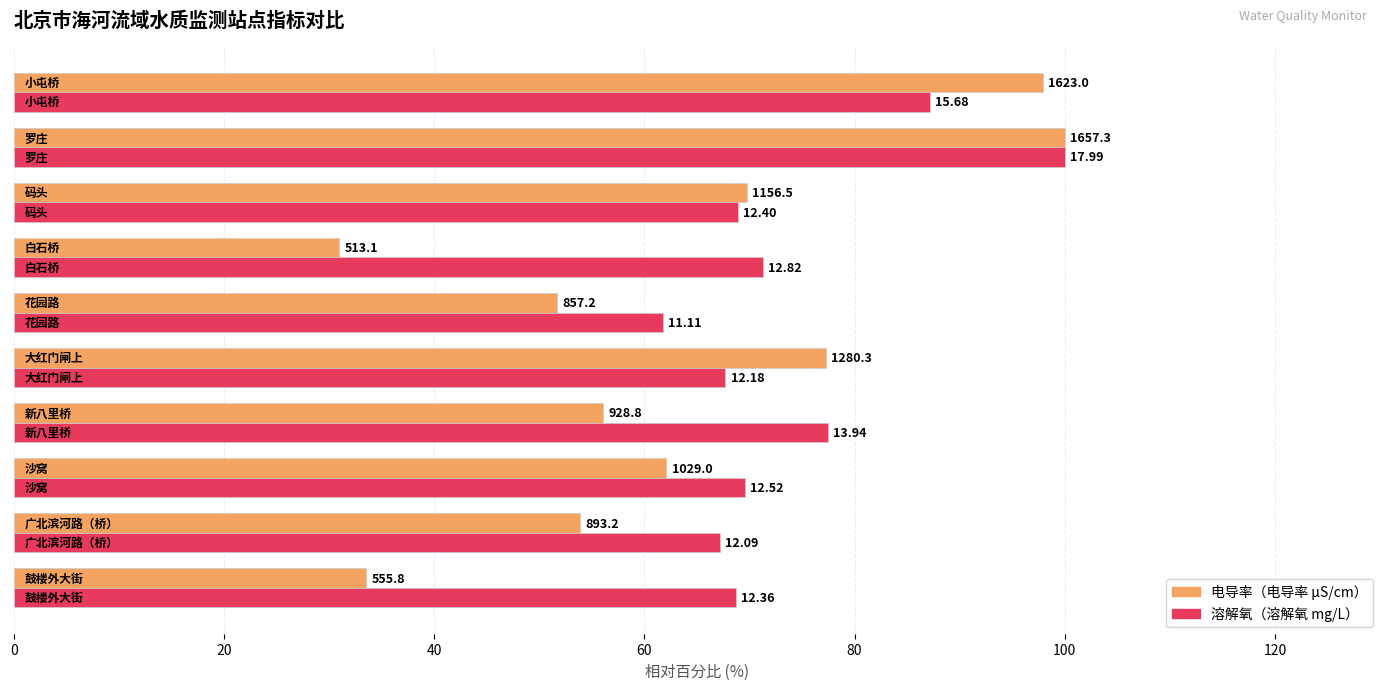

Are the bars grouped side by side (vs. stacked)?

Yes